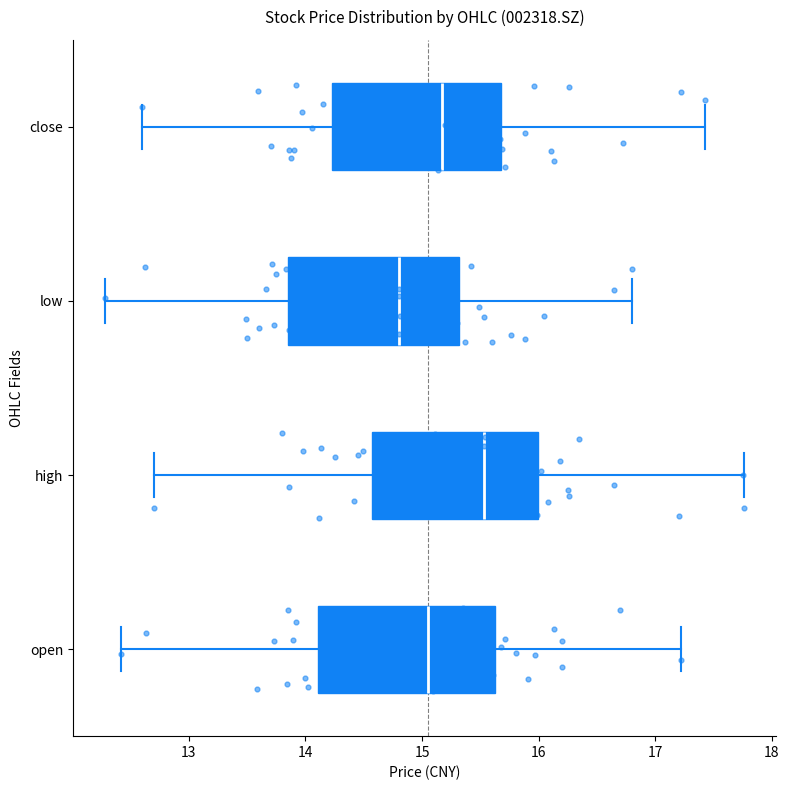

Where does the left whisker of the box for high end on the x-axis? The values are not printed on the chart, so give them approximately, as read against the axis.

12.7